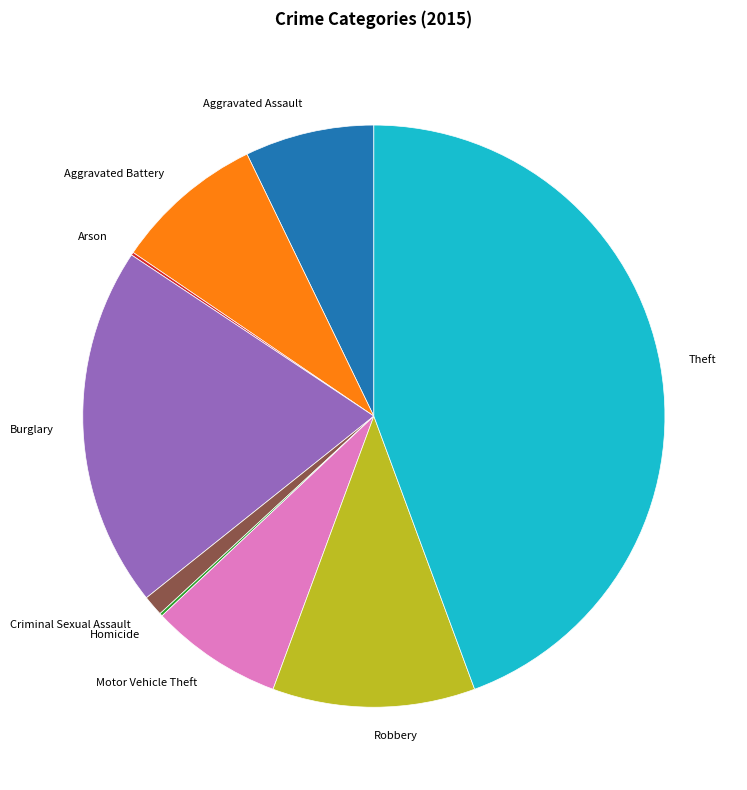

Is there a majority slice in this chart?

No